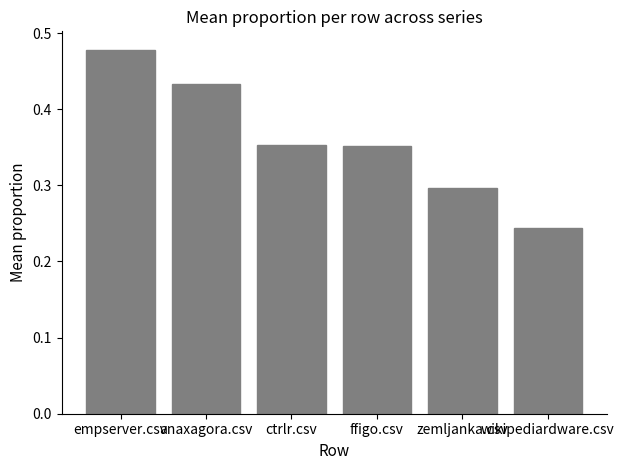

What is the approximate value at zemljanka.csv?

0.3